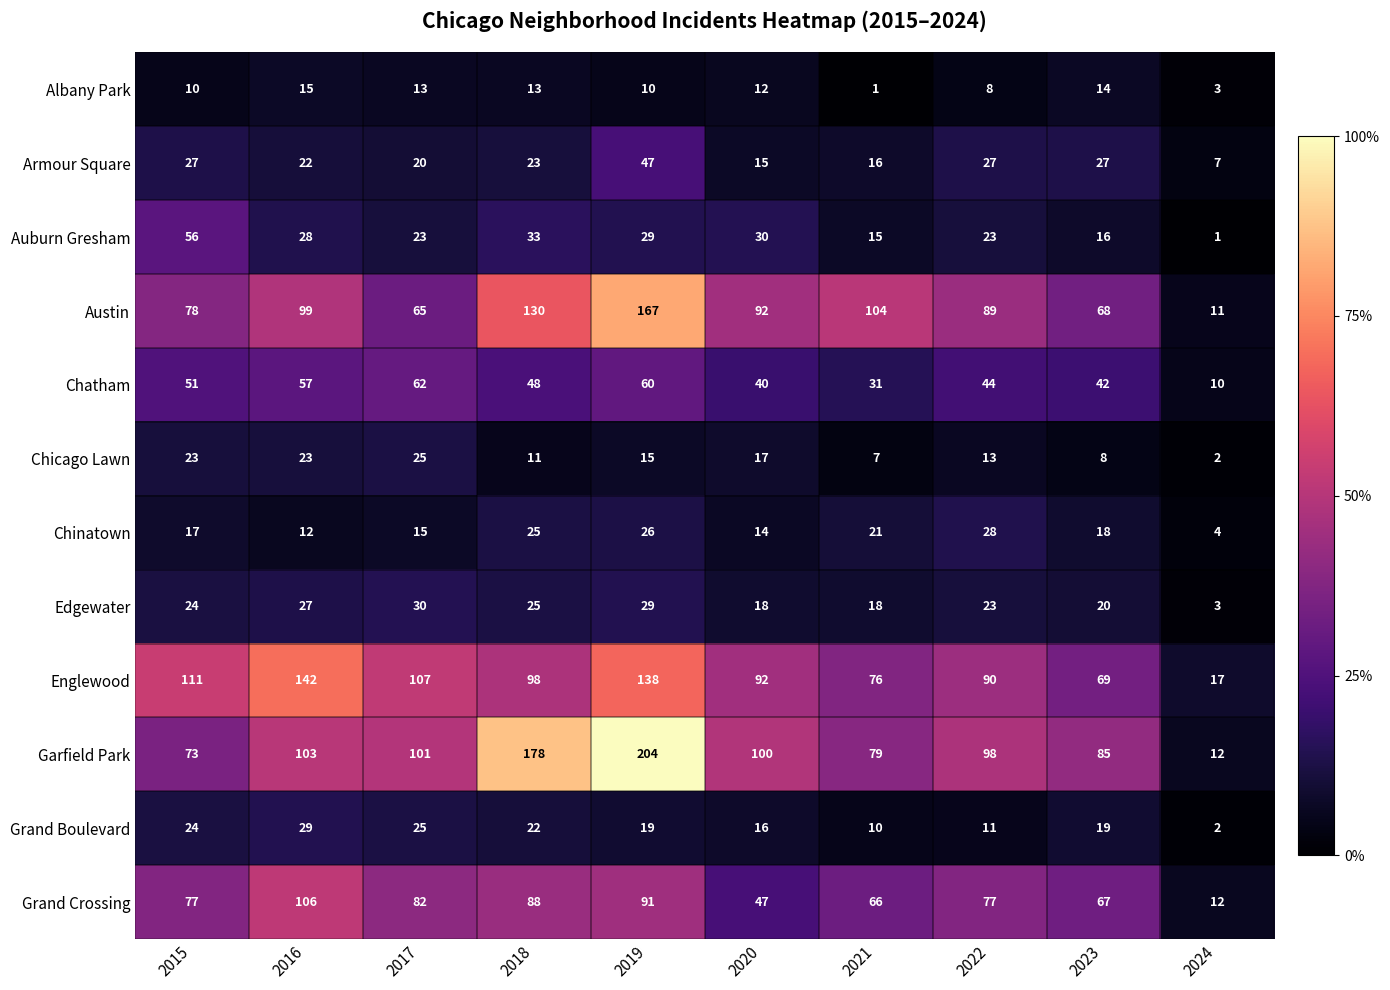

What is the difference between the maximum and minimum values in the Garfield Park series?

192